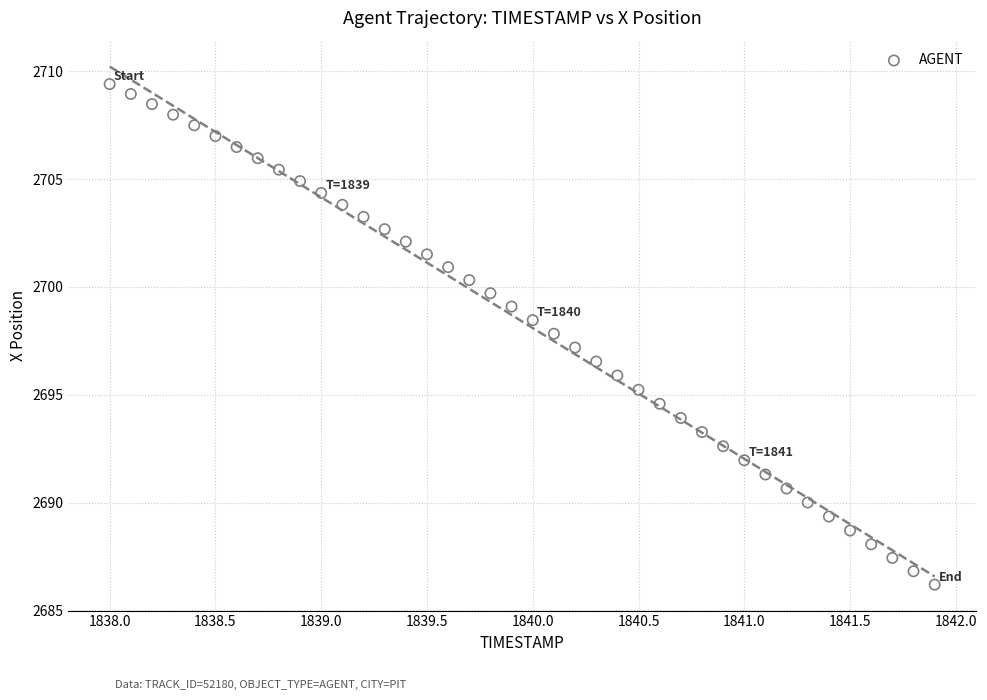

What is the range of X values (max minus min)?

3.9